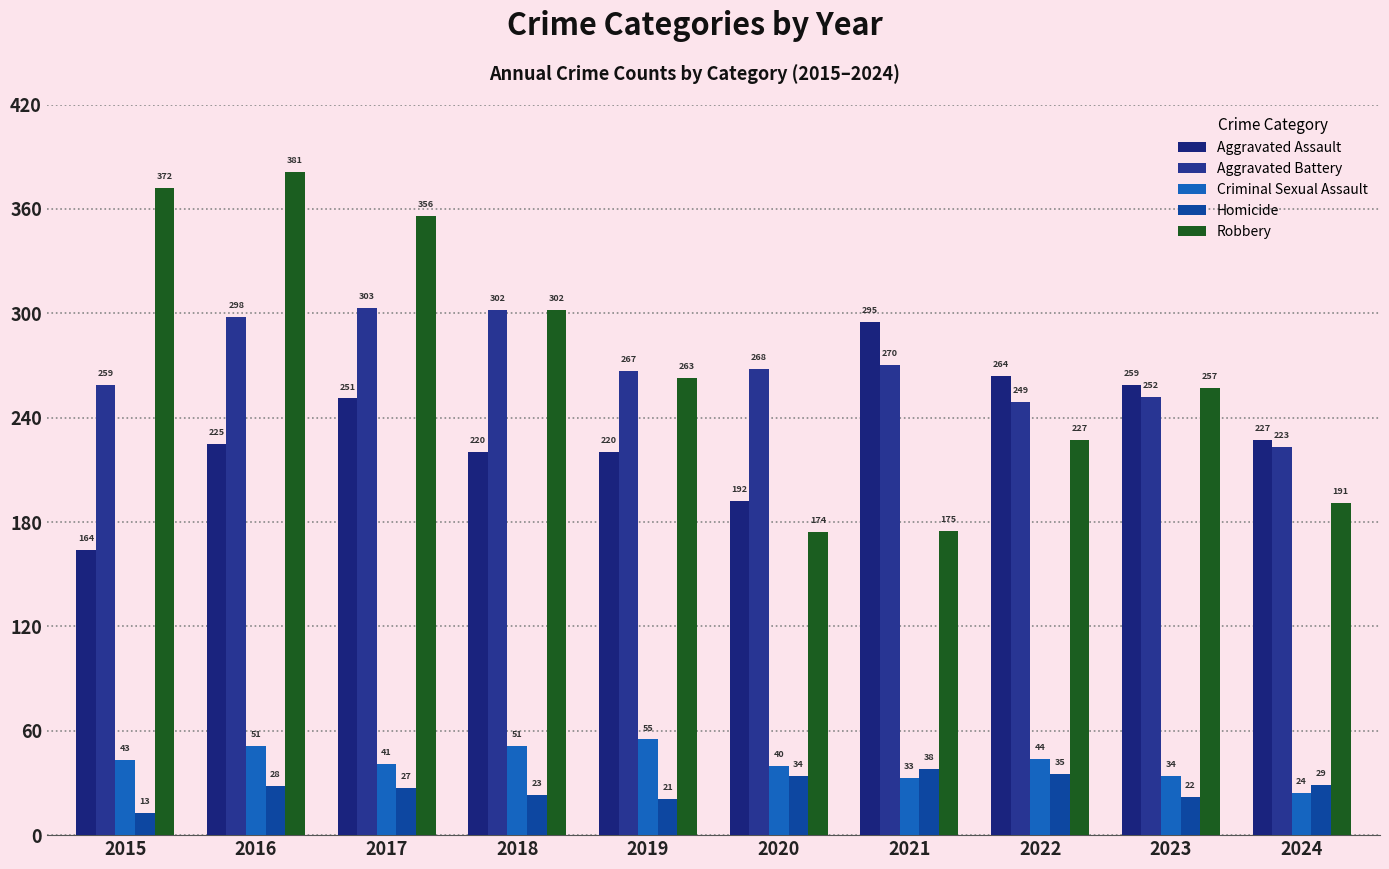

At which label does Criminal Sexual Assault reach its peak?

2019